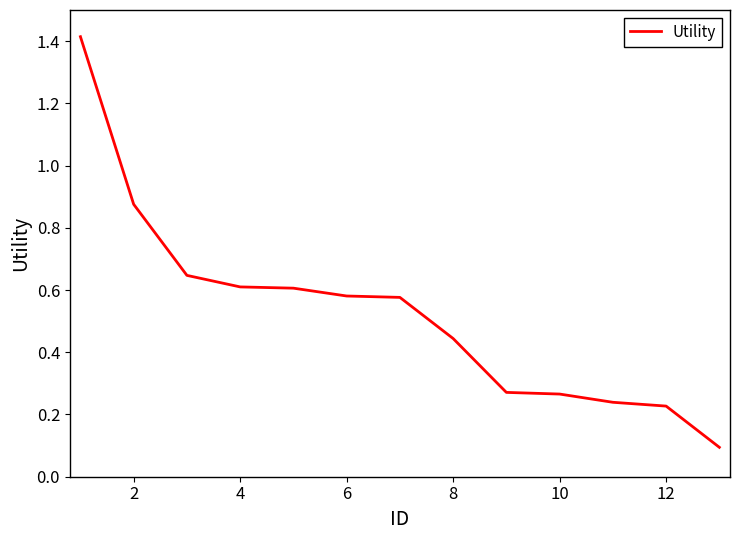

What is the difference between the maximum and minimum values?

1.3